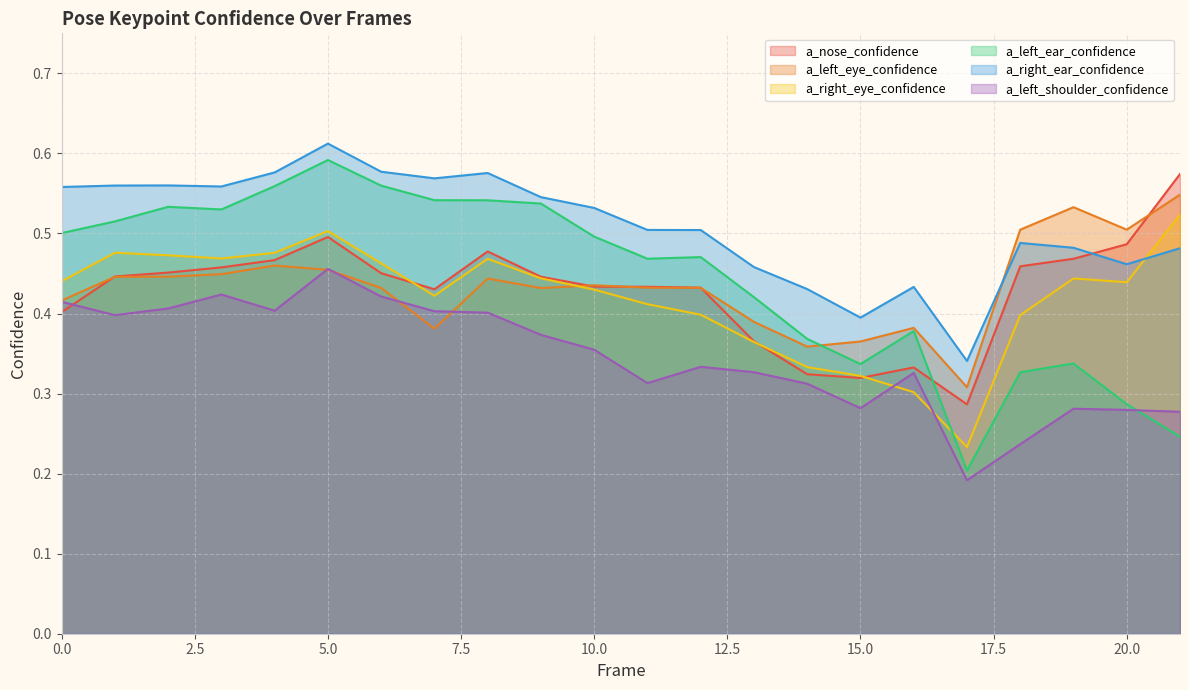

Count the number of categories in the chart.

22